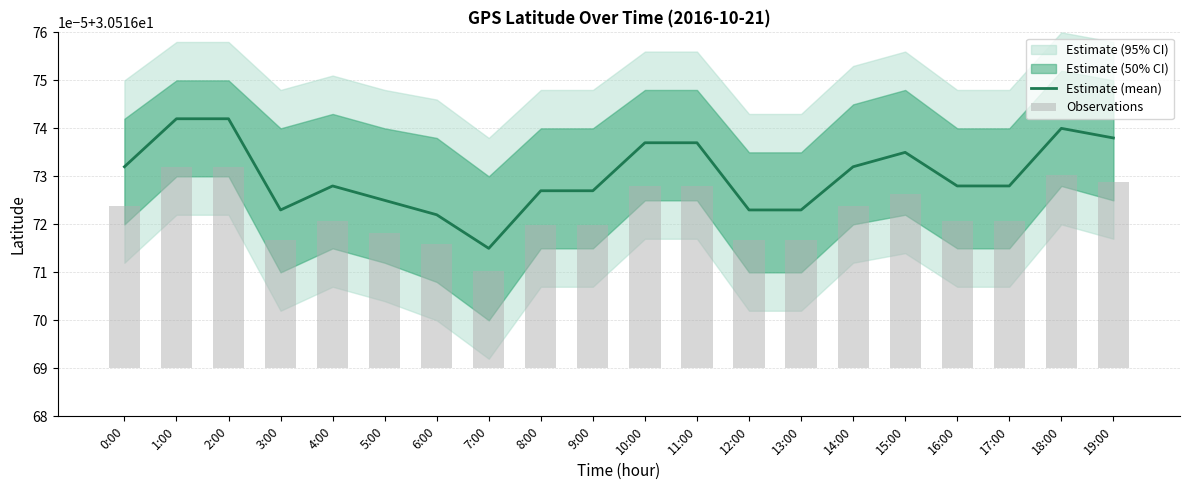

What is the value of the Estimate (mean) bar at the 14th from the left?

30.5